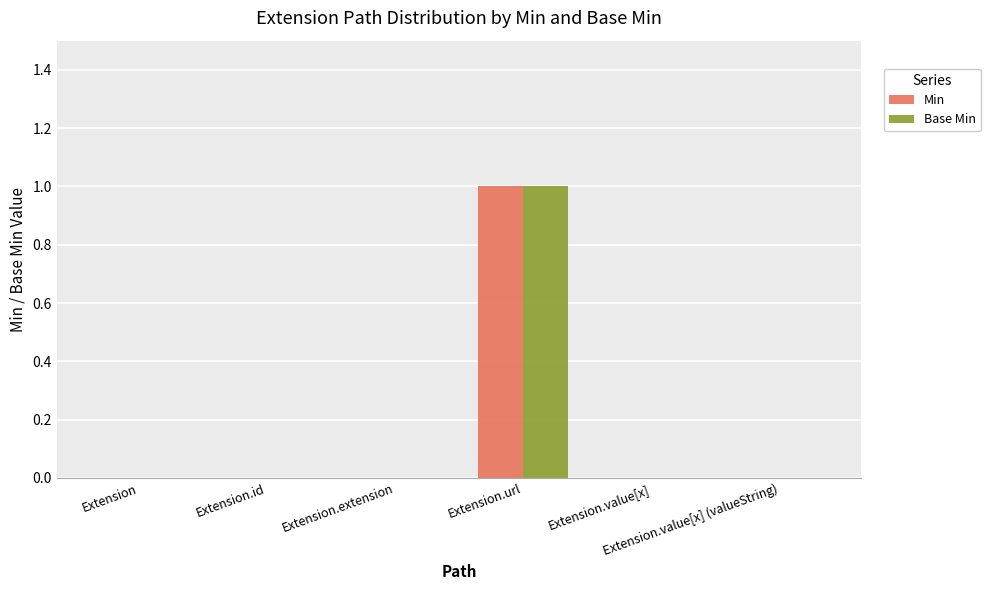

What is the sum of all Min values?

1